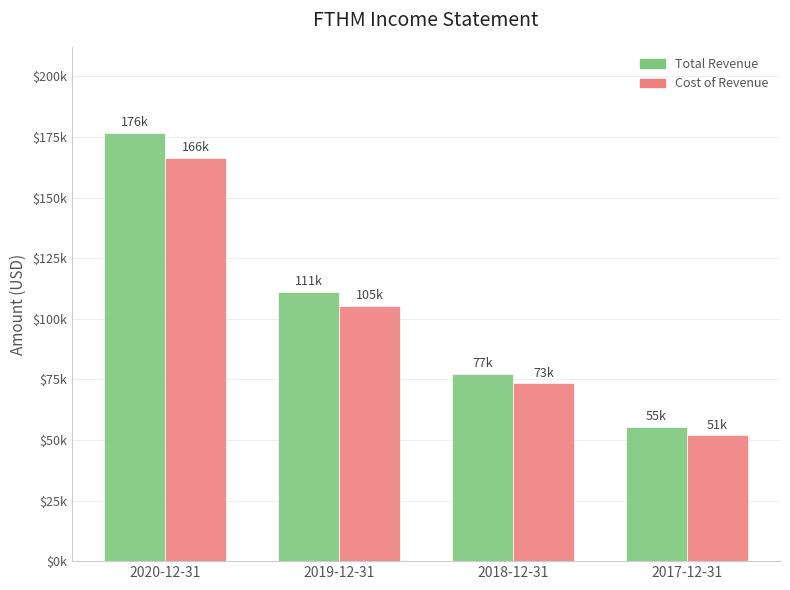

Reading right to left, extract all data points from this chart.

Total Revenue: 2017-12-31=55400	2018-12-31=77300	2019-12-31=111200	2020-12-31=176800
Cost of Revenue: 2017-12-31=51900	2018-12-31=73400	2019-12-31=105300	2020-12-31=166400